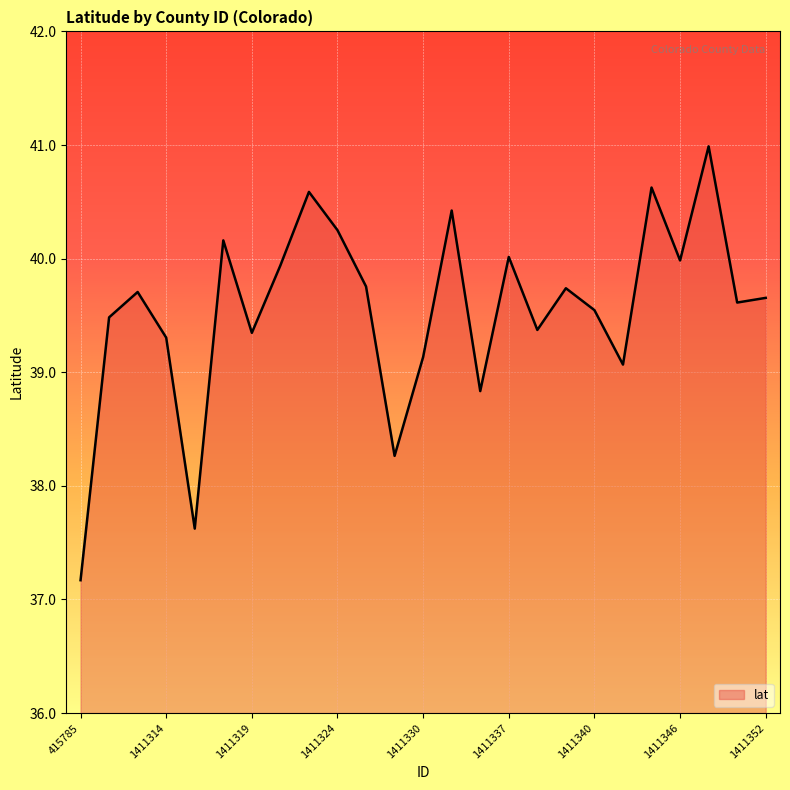

What is the minimum value shown in the chart?

37.2